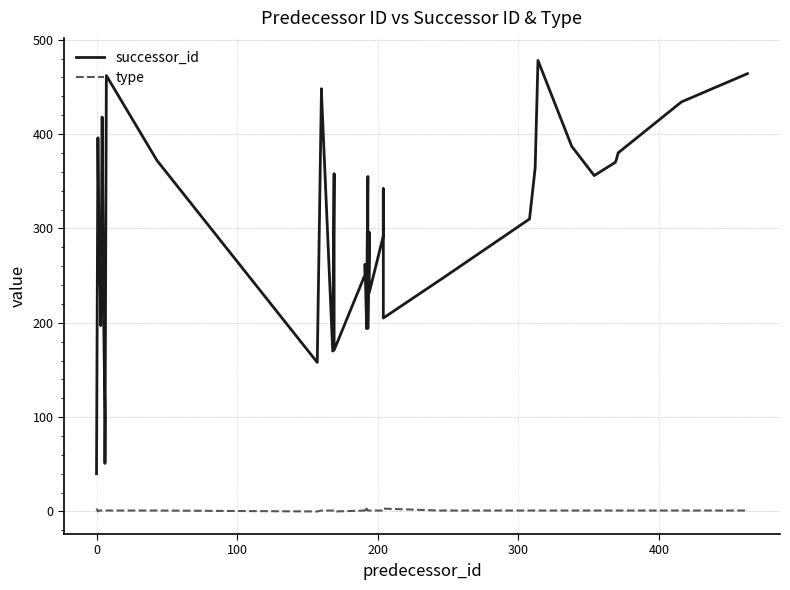

Does the chart have visible grid lines?

Yes